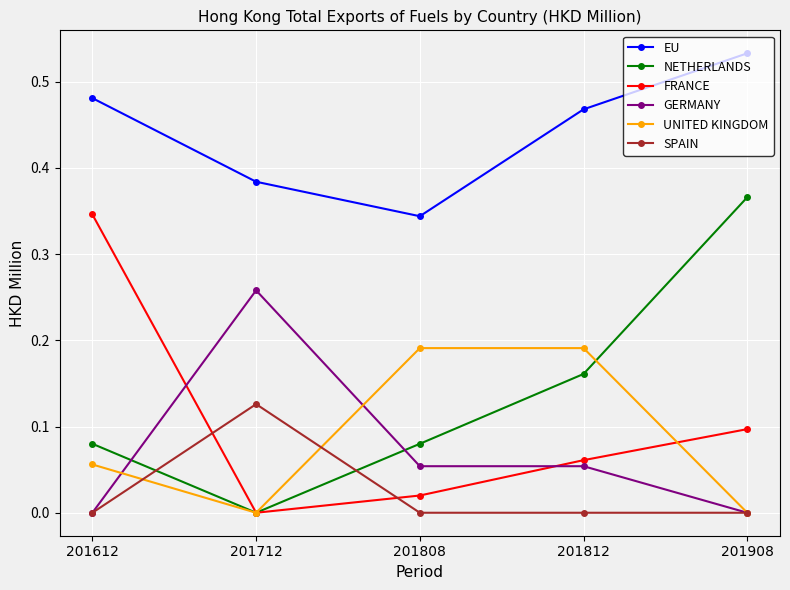

At which category does EU reach its first local valley?

201808